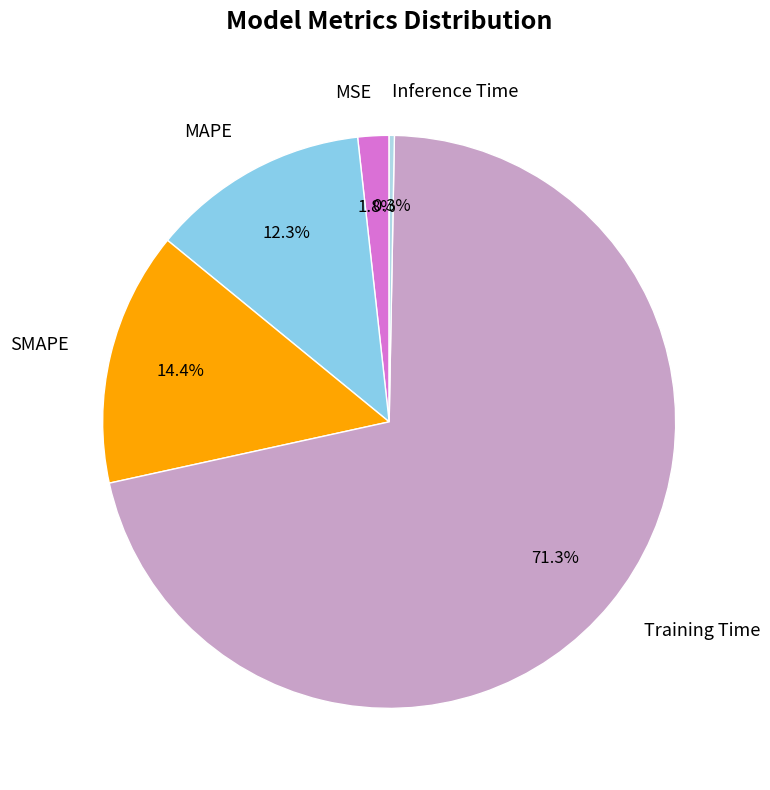

Does Training Time represent more than half of the total?

Yes